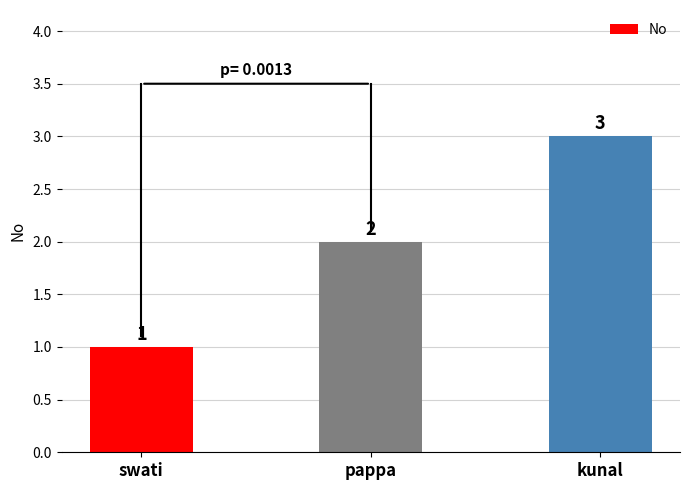

What is the change in value from pappa to kunal?

+1